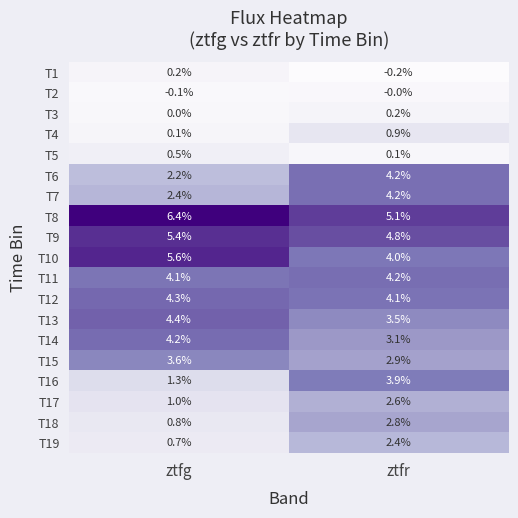

Which series changed the most between ztfg and ztfr?

T16